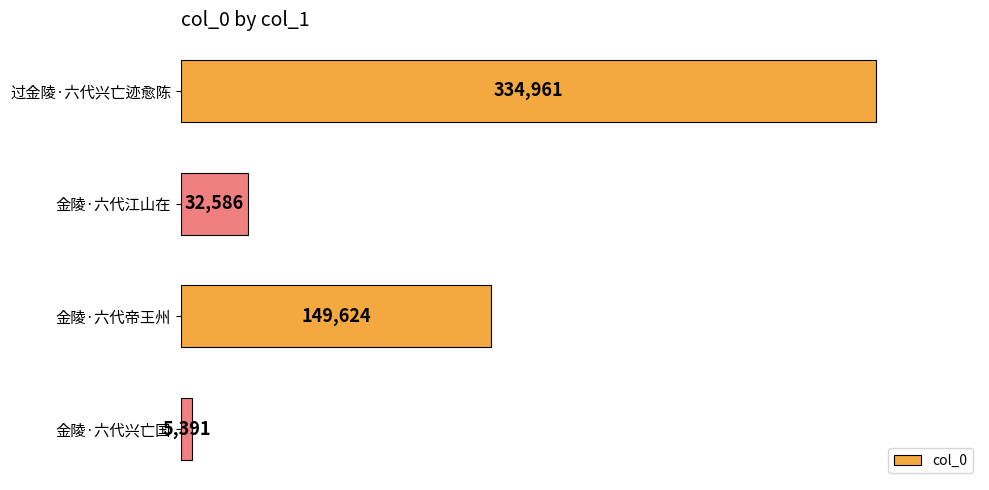

At which label is the value closest to 170176?

金陵·六代帝王州